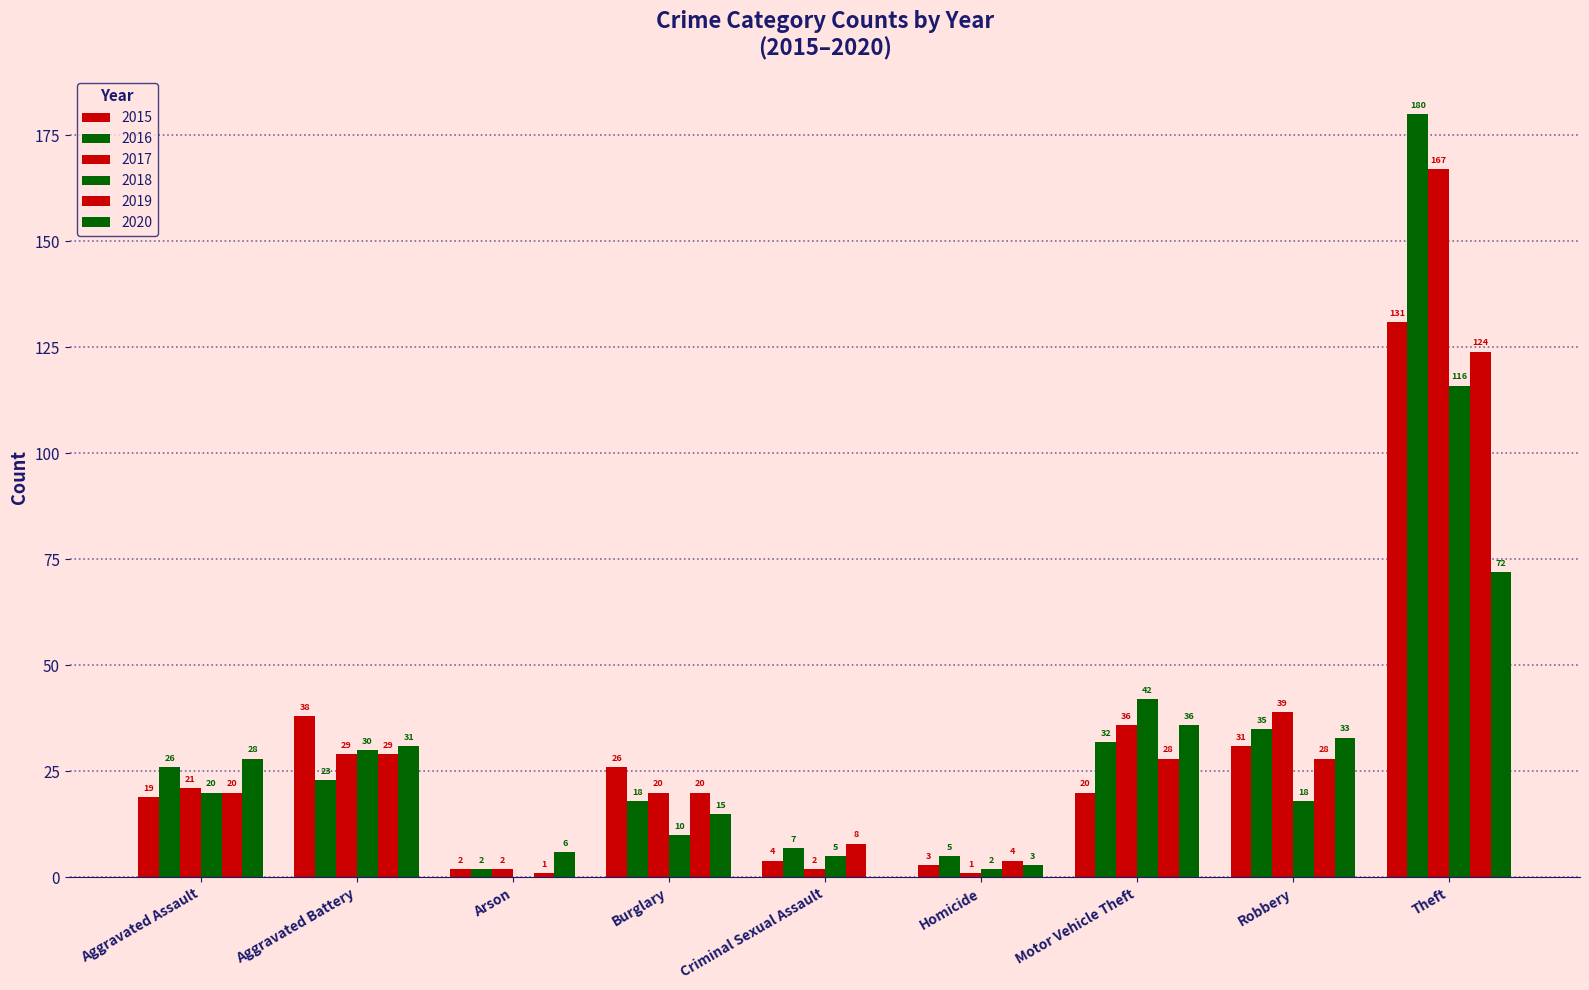

What is the sum of the 2018 values at Homicide and Motor Vehicle Theft?

44